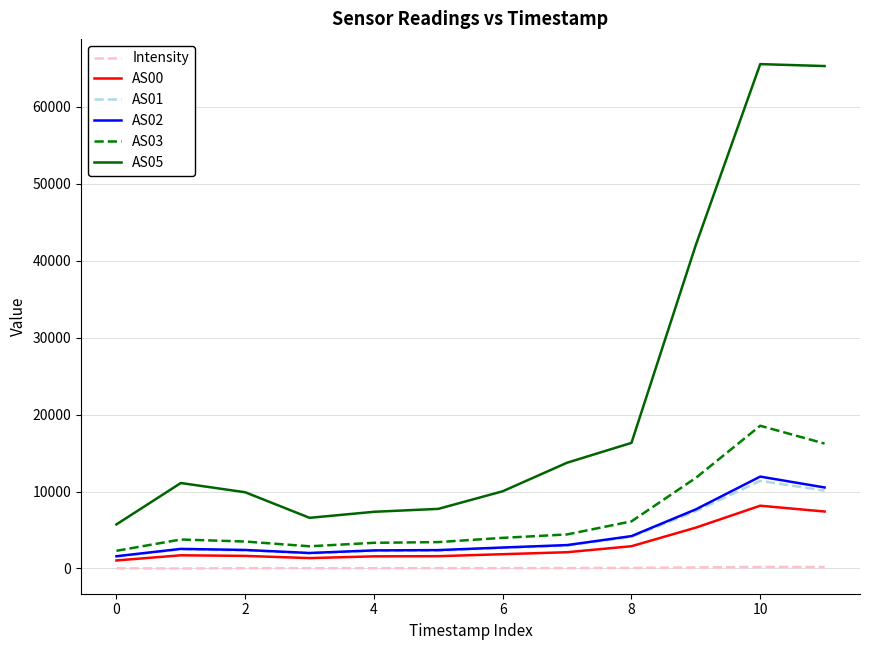

Which series has the largest total across all categories?

AS05